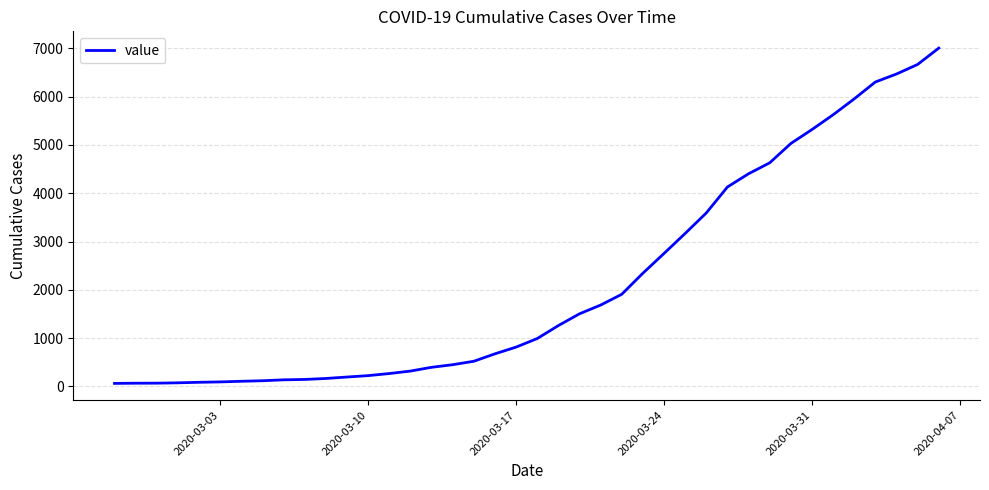

What is the maximum value shown in the chart?

7002